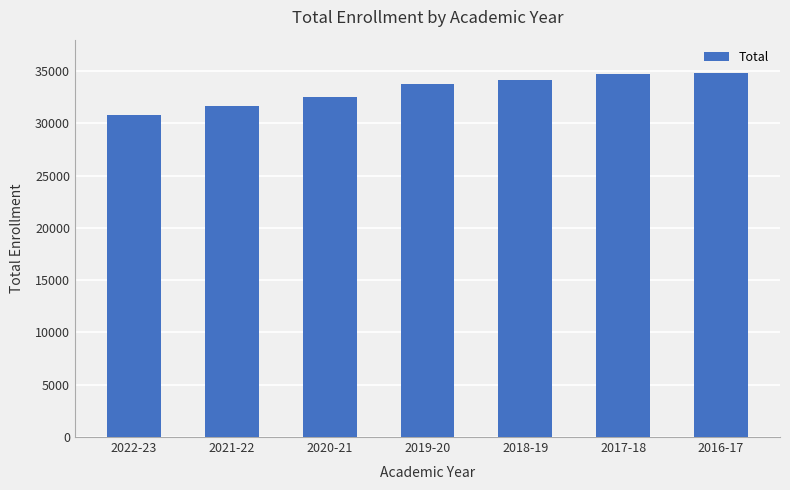

Are the bars grouped side by side (vs. stacked)?

No